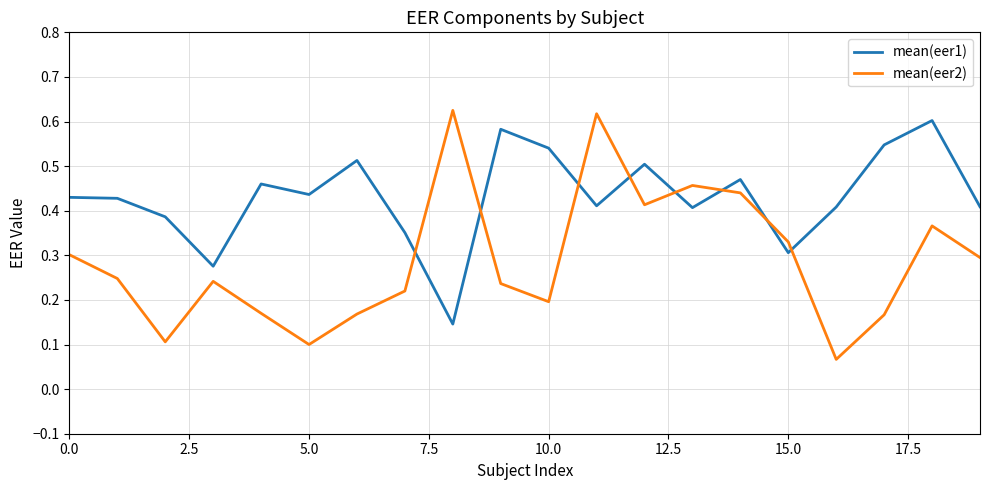

Which series has the widest spread of values?

mean(eer2)